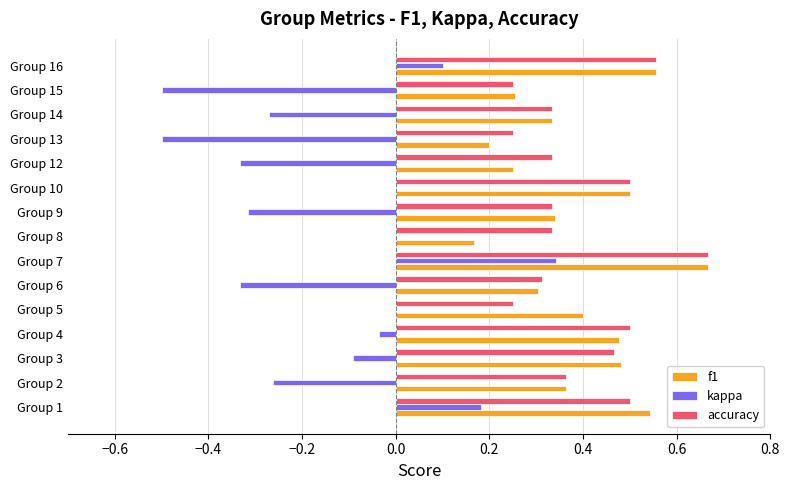

Which series changed the most between Group 4 and Group 8?

f1